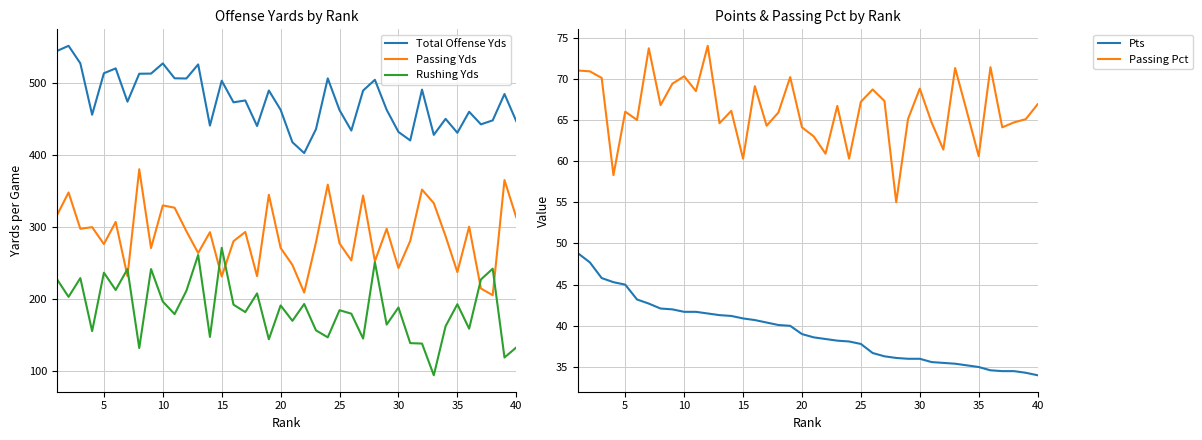

How many intersections are there between Rushing Yds and Passing Yds?

6